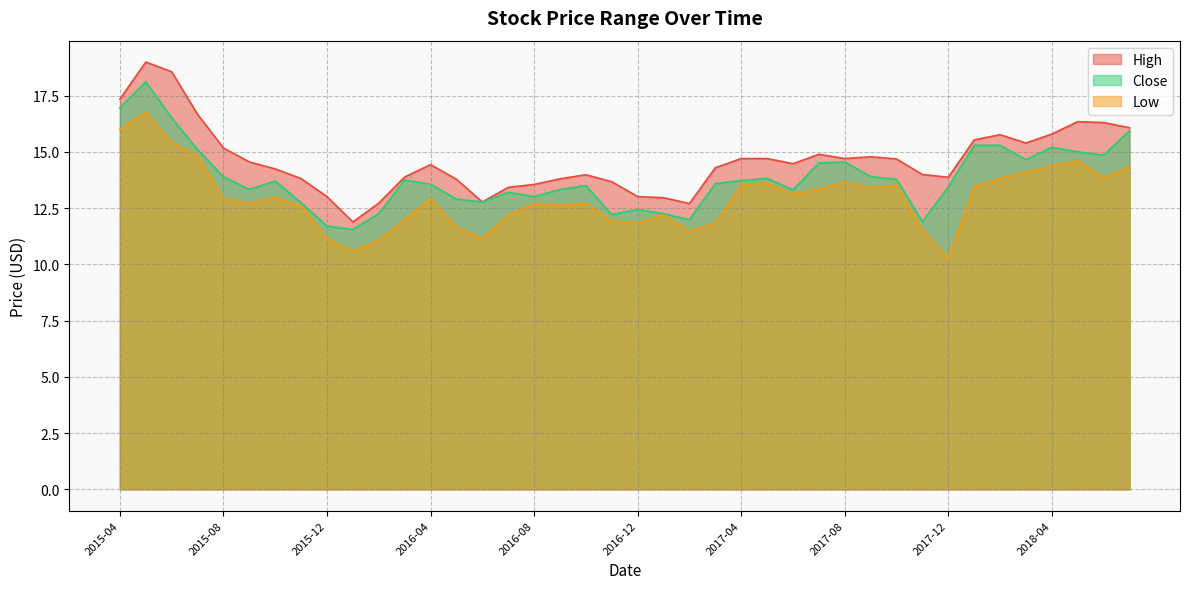

Which category has the highest value in the High series?

2015-05